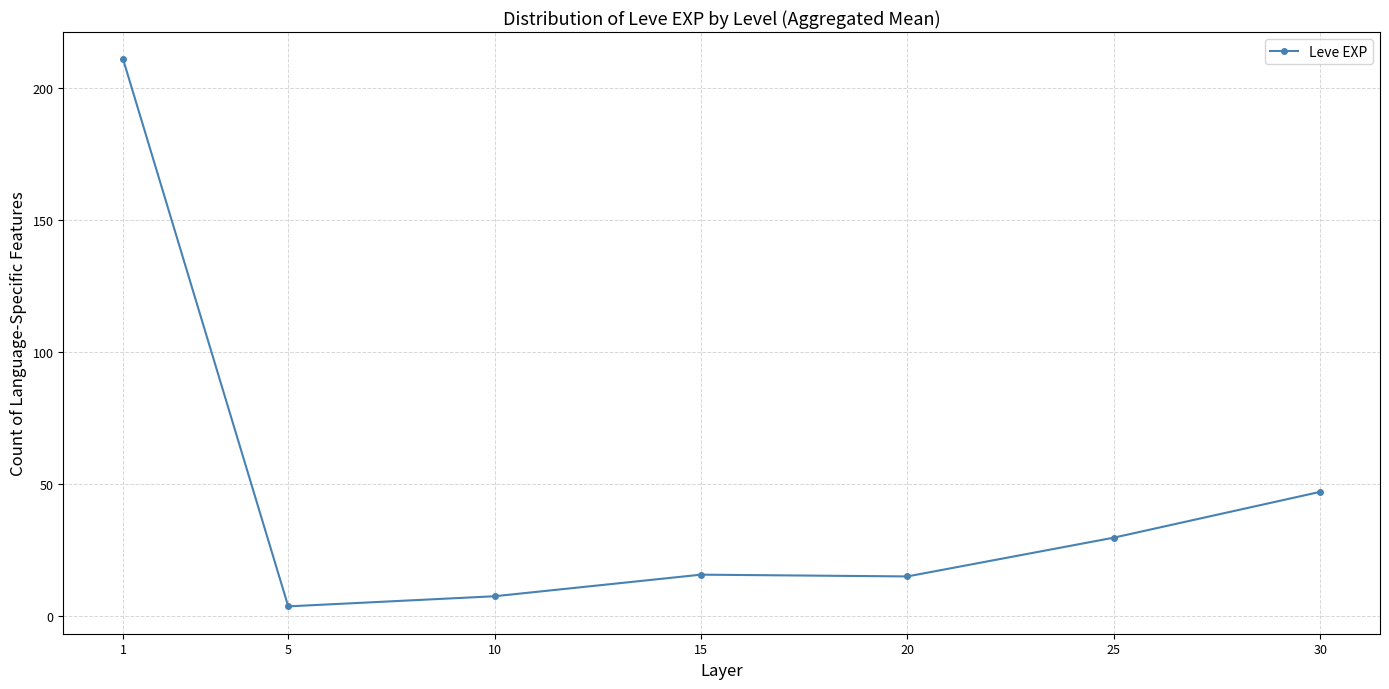

What is the value of the 6th point from the left?

29.7